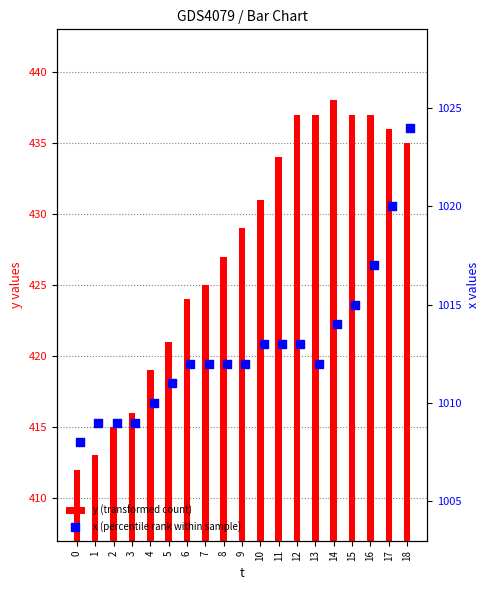

What is the total value across all series at 1?

1422